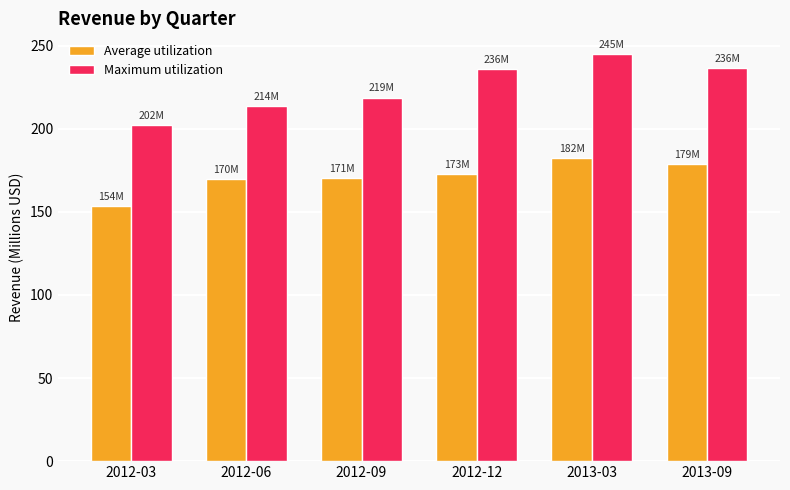

At 2012-03, list the series in order from smallest to largest.

Average utilization, Maximum utilization